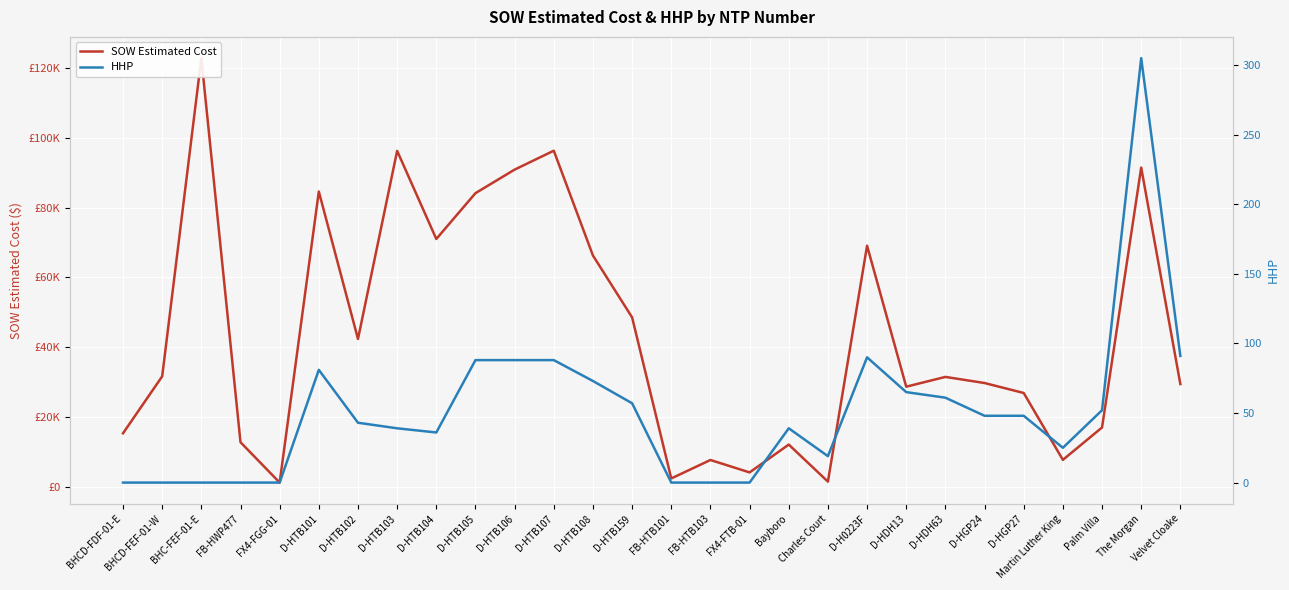

True or false: SOW Estimated Cost and HHP intersect in this chart.

False